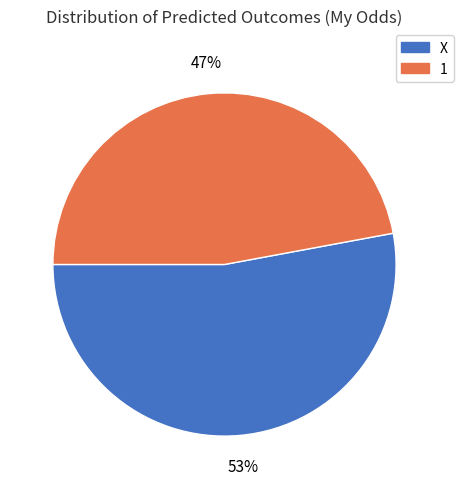

Does any single category account for the majority?

Yes